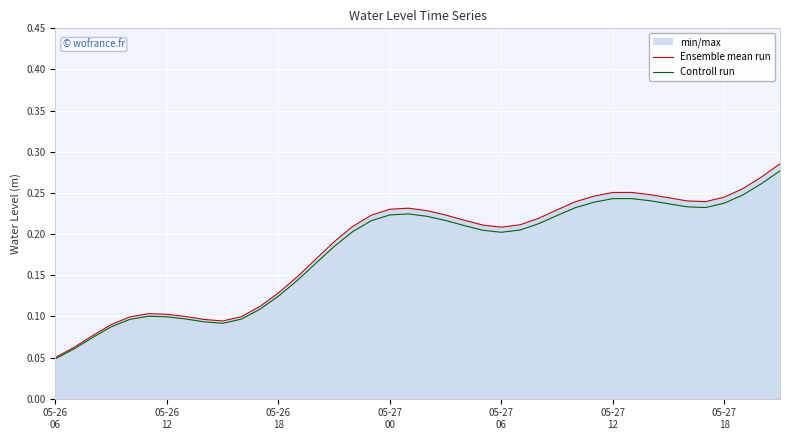

Which series has the widest spread of values?

Ensemble mean run